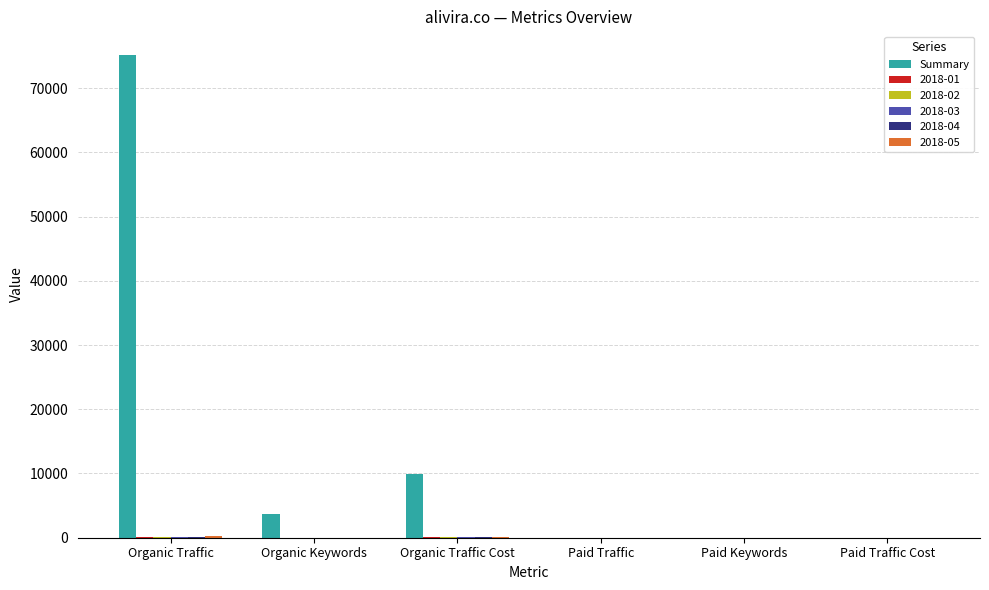

Between Organic Traffic and Organic Traffic Cost, which series saw the biggest shift?

Summary